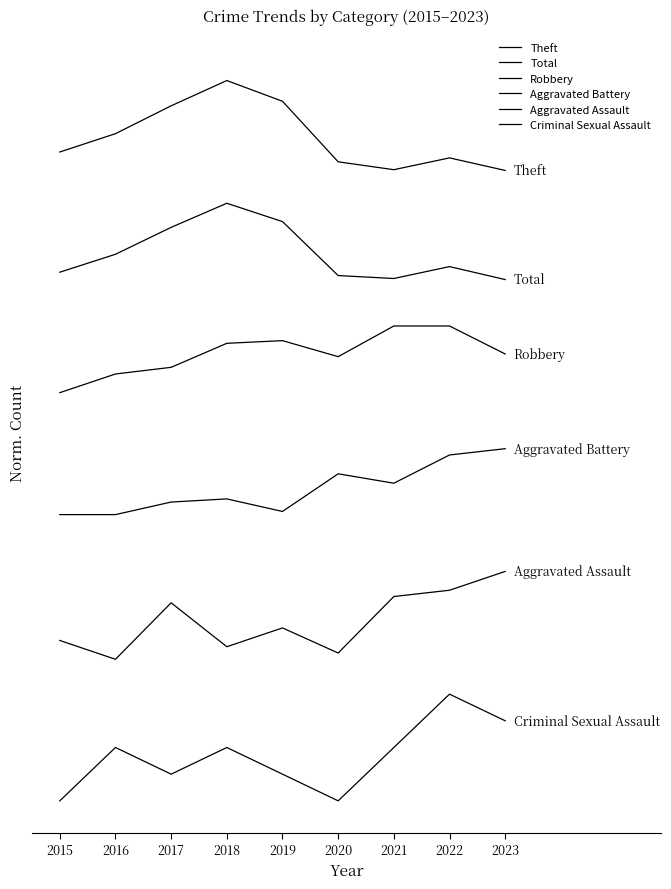

Is the value of Aggravated Assault at 2022 greater than the value of Theft at 2019?

No